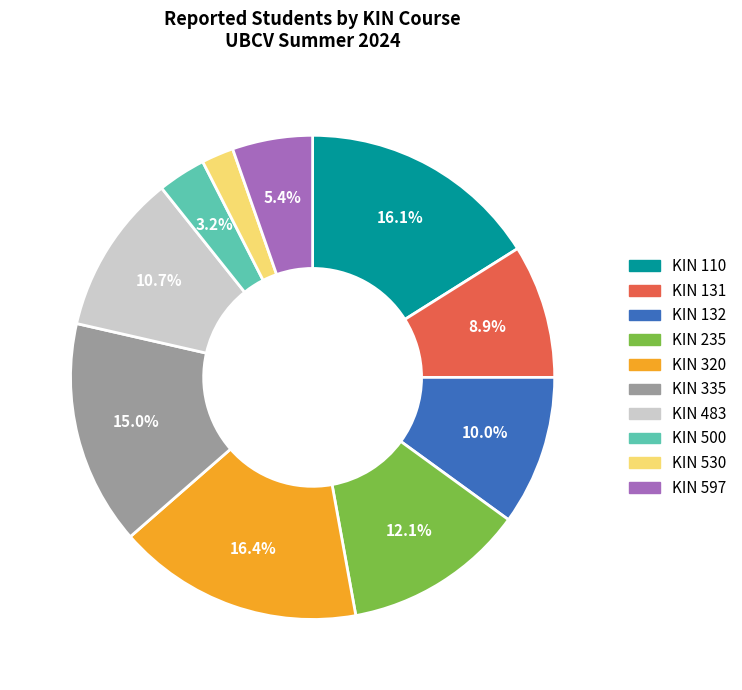

Which slice is the smallest?

KIN 530